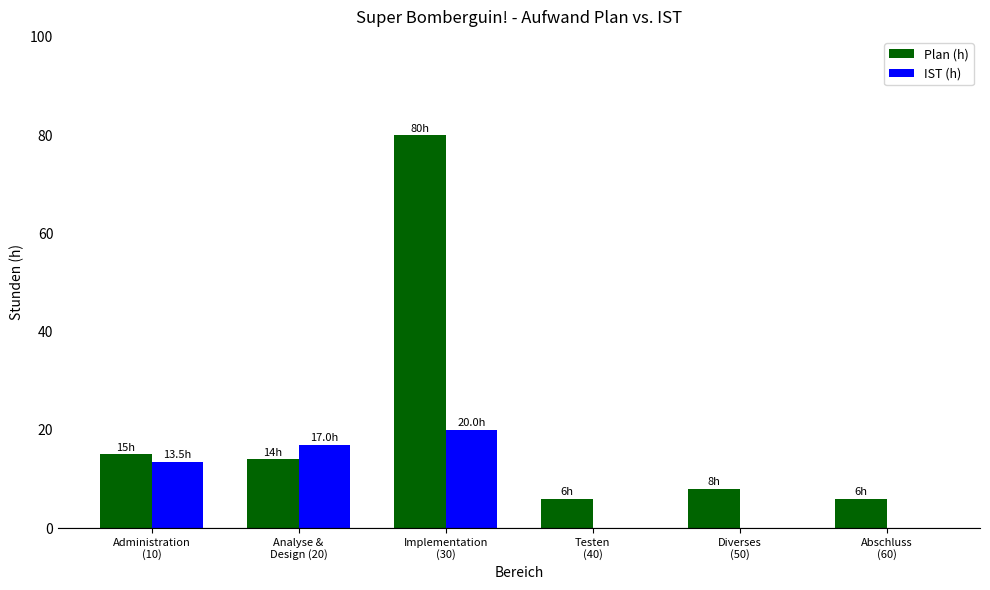

The value of IST (h) at Administration
(10) is 20.4. True or false?

False